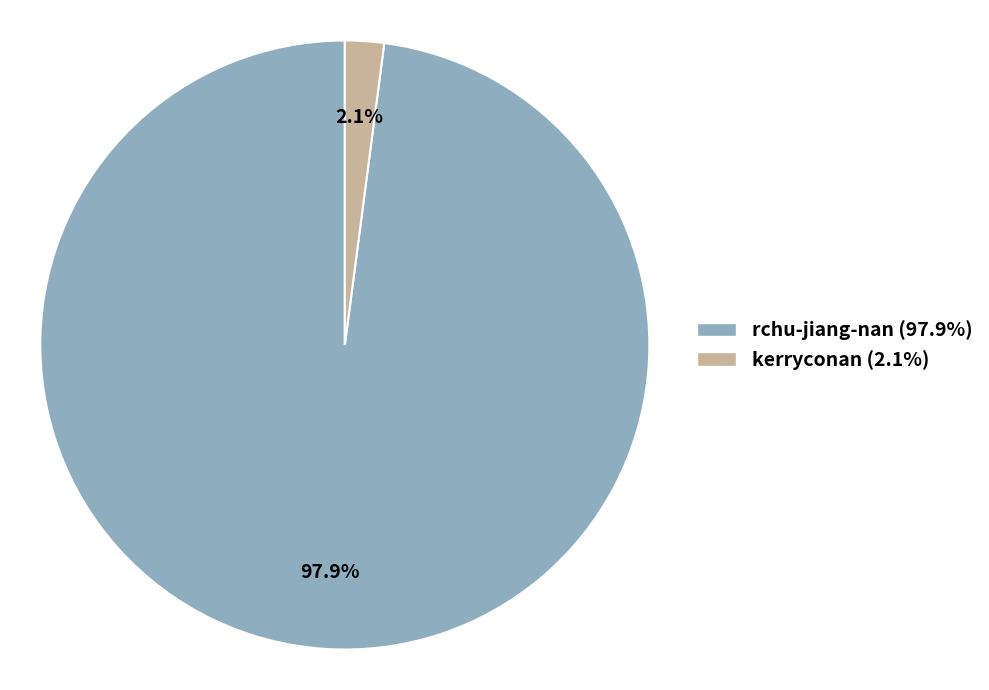

What percentage is the rchu-jiang-nan slice, to the nearest percent?

98%